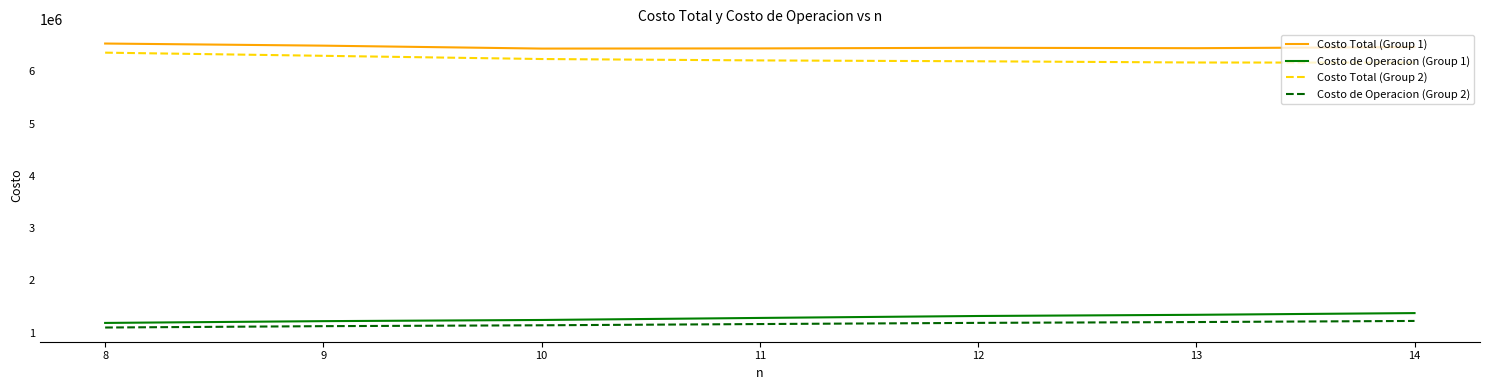

How many lines are shown in the chart?

4